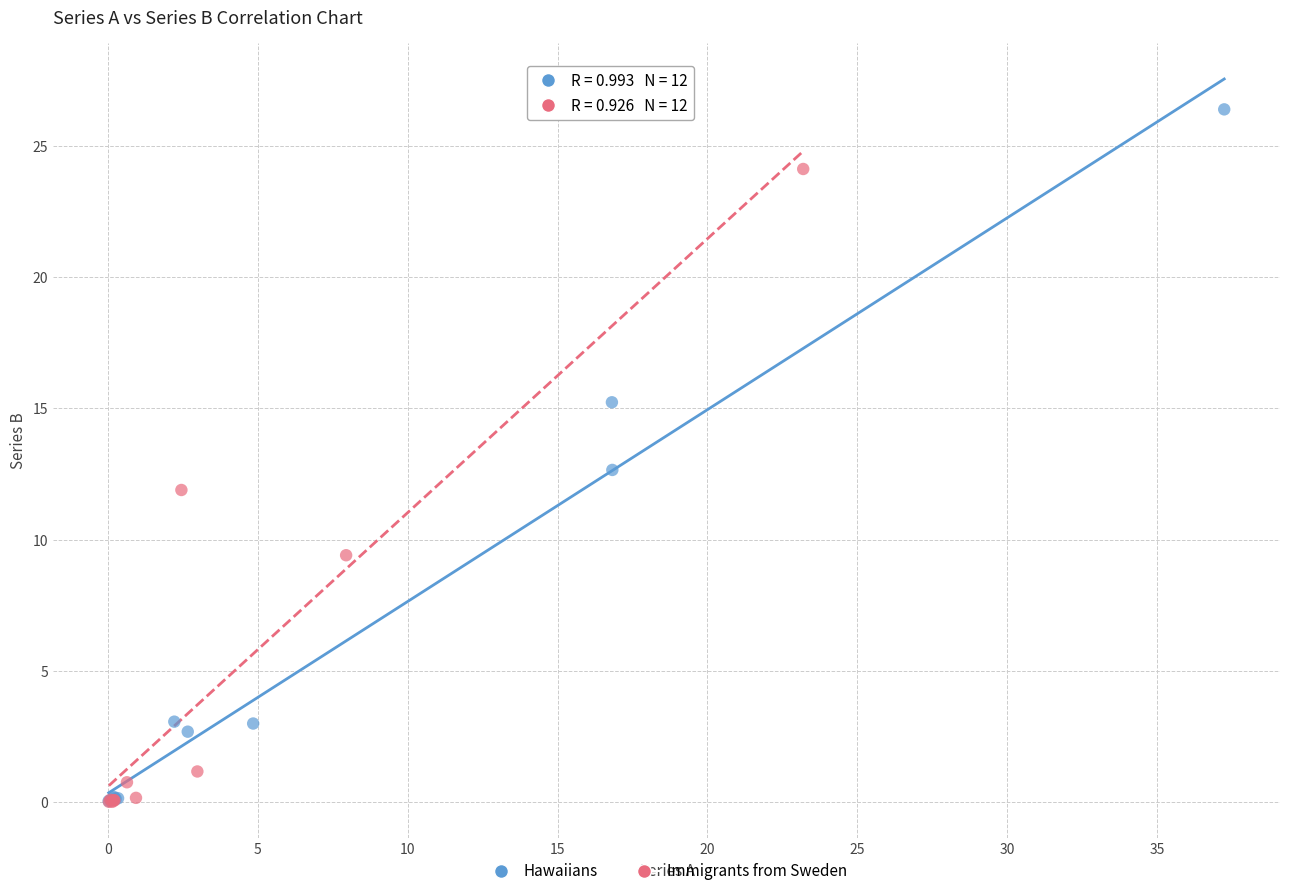

Which series contains the highest Y value?

Hawaiians